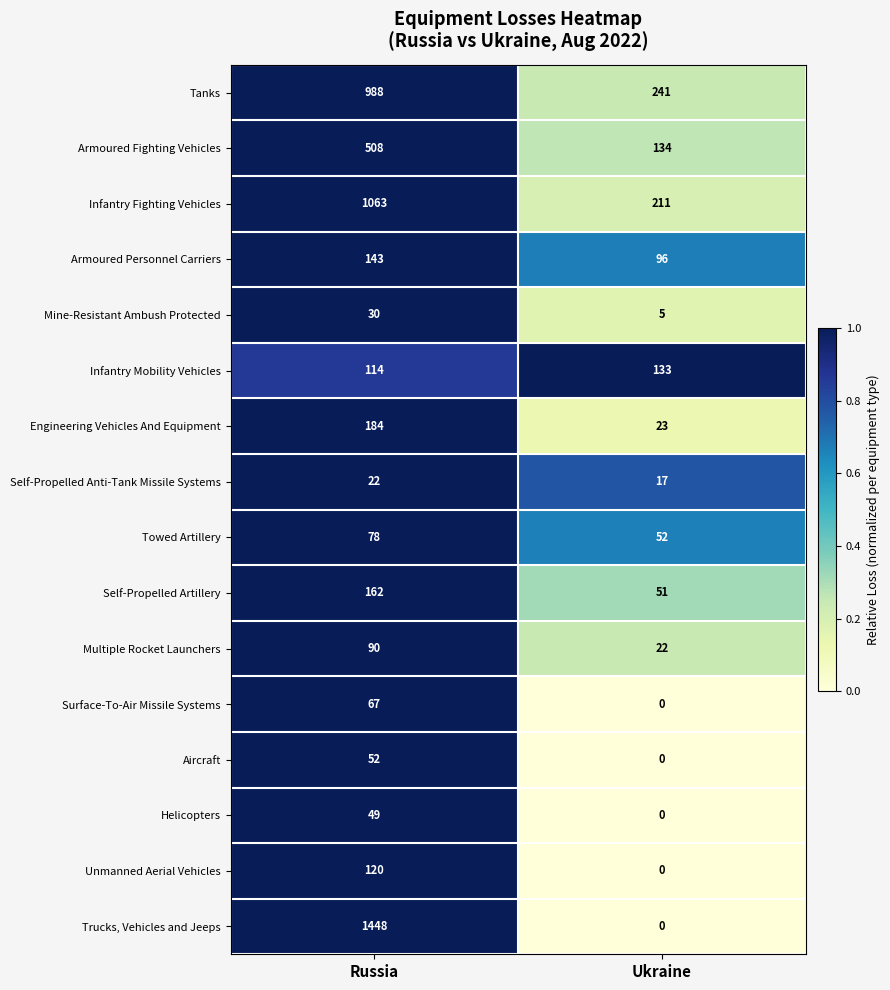

What value does the Self-Propelled Artillery series have at Ukraine, to the nearest 50?

50